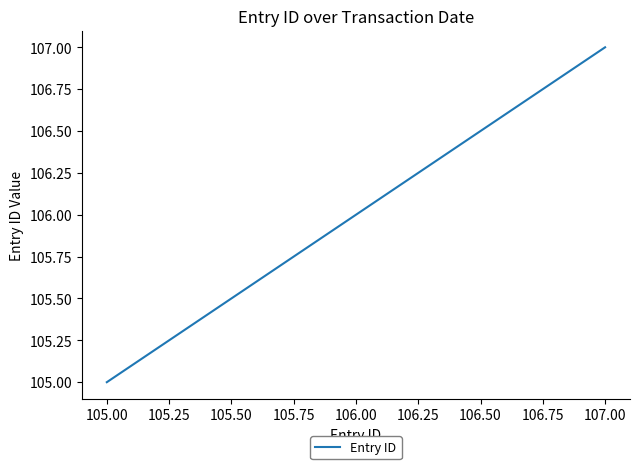

Rank the categories by value from lowest to highest.

105.00, 106.00, 107.00